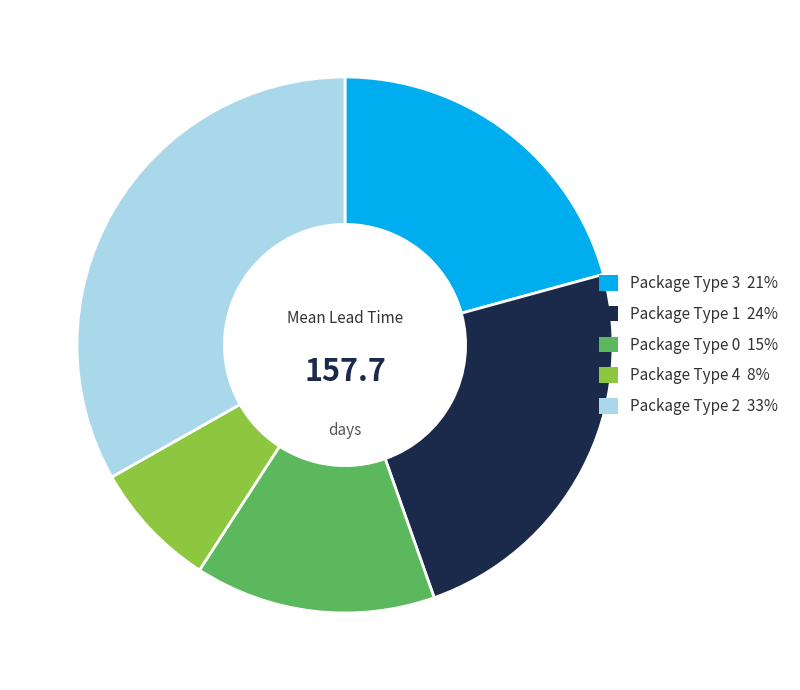

Is there any slice that represents more than half of the pie?

No